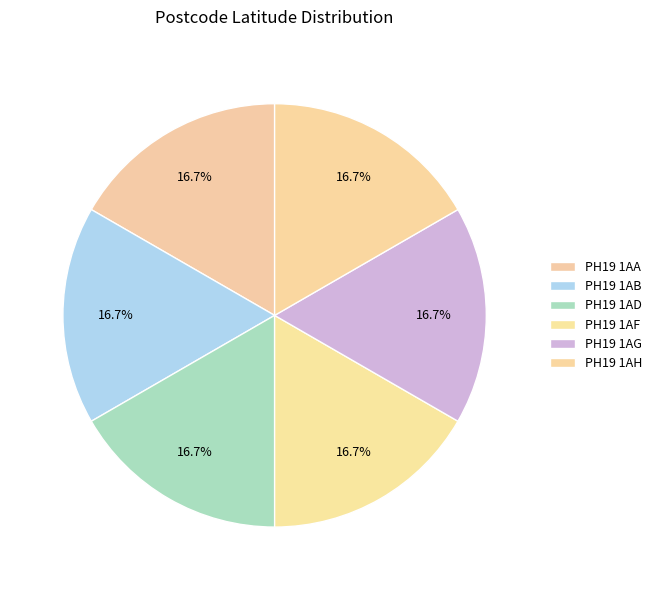

To the nearest percent, what portion does PH19 1AB represent?

17%